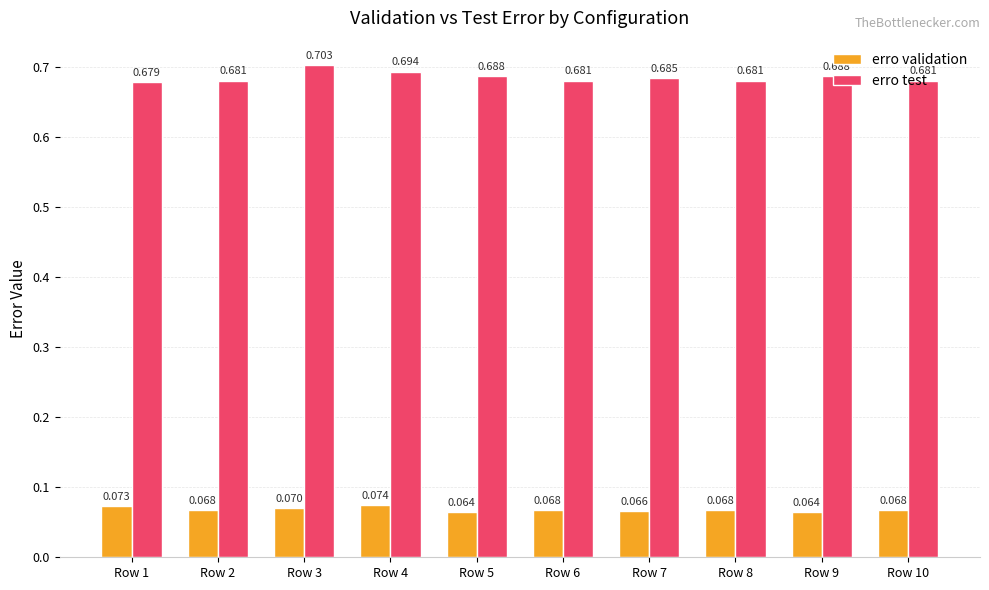

List the series in order of their peak value, lowest first.

erro validation, erro test